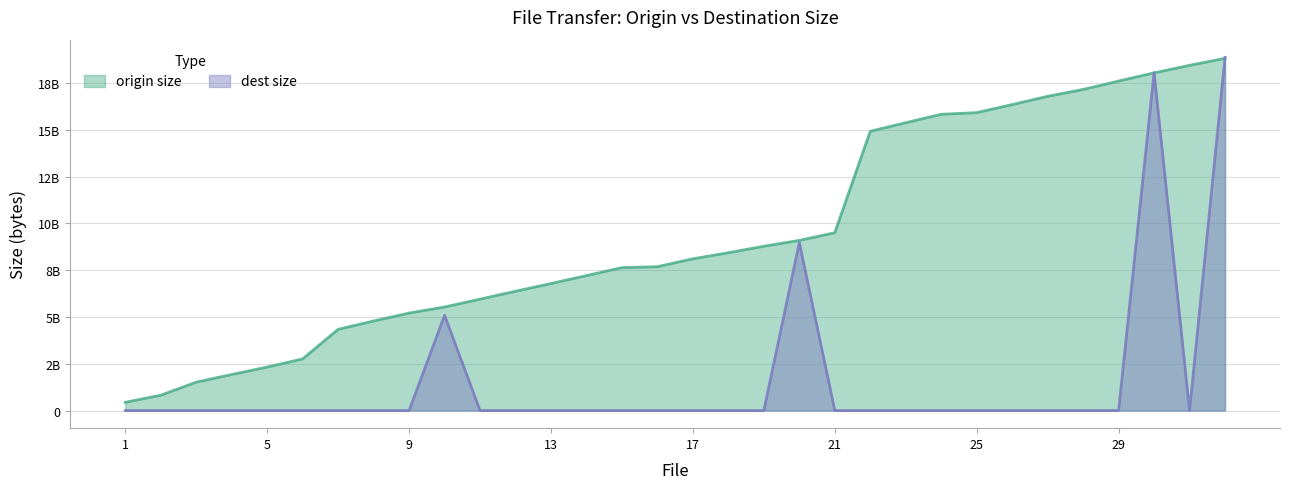

What is the total value across all series at 8?

4782453351